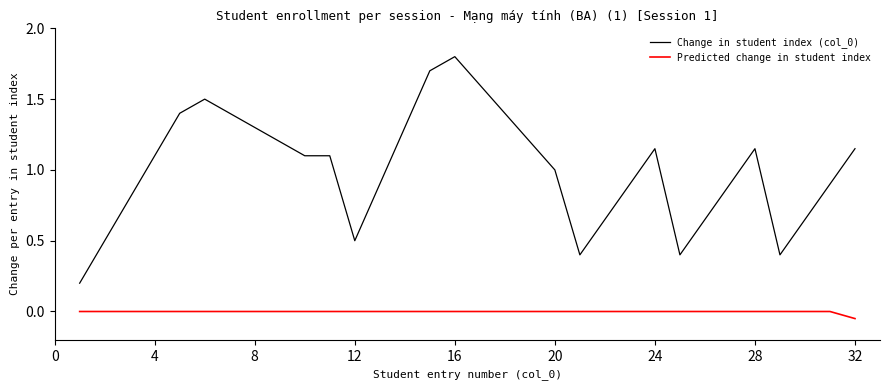

List the series in order of their overall mean, highest first.

Change in student index (col_0), Predicted change in student index